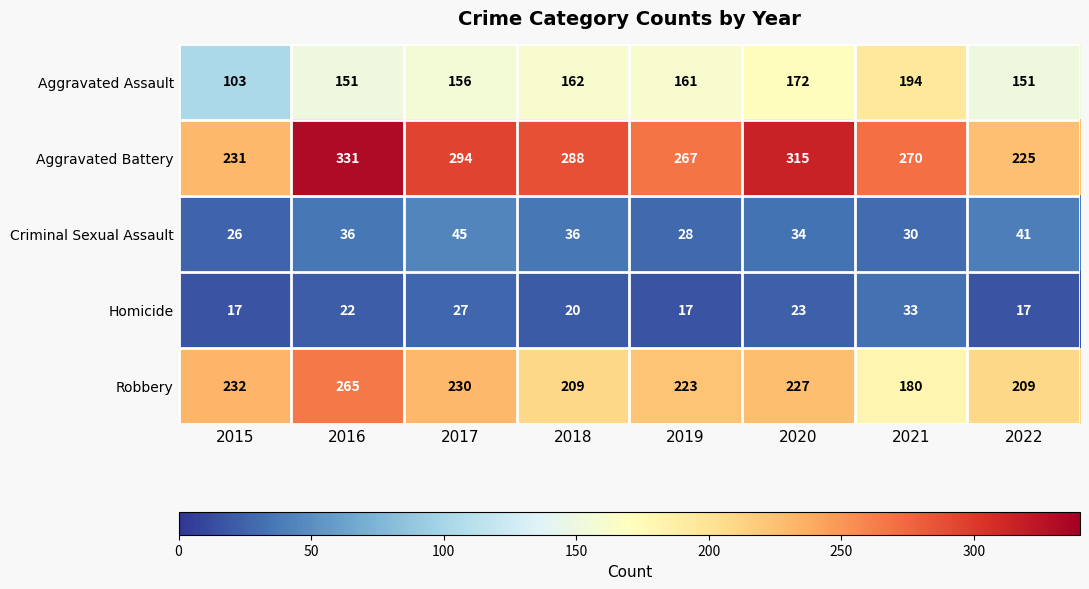

At which category is the sum across all series the highest?

2016